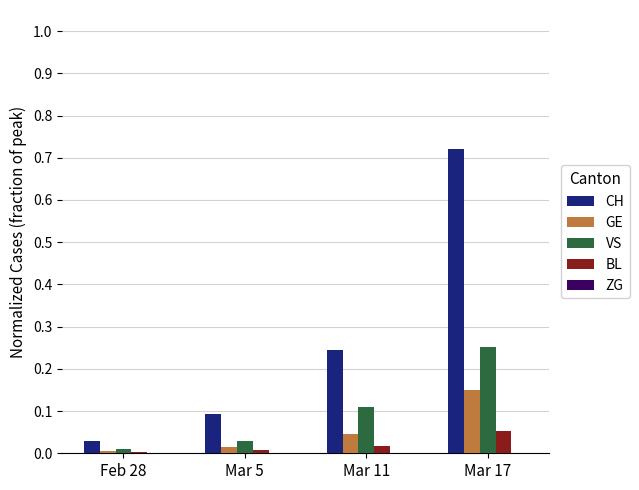

Which series has the largest total across all categories?

CH